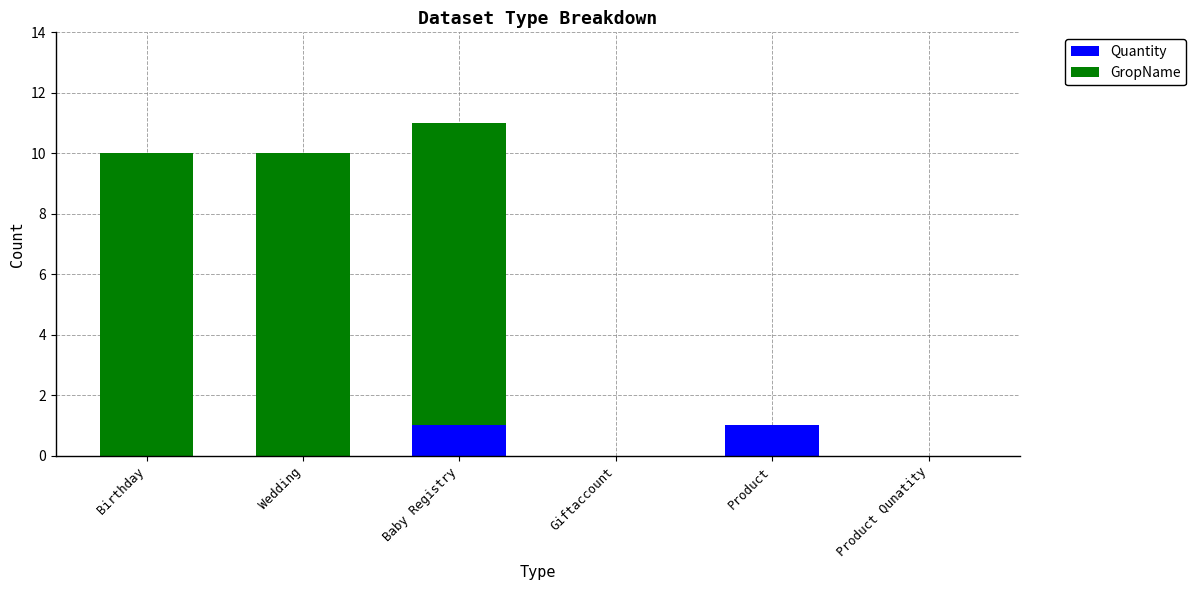

How many series are shown in this chart?

2